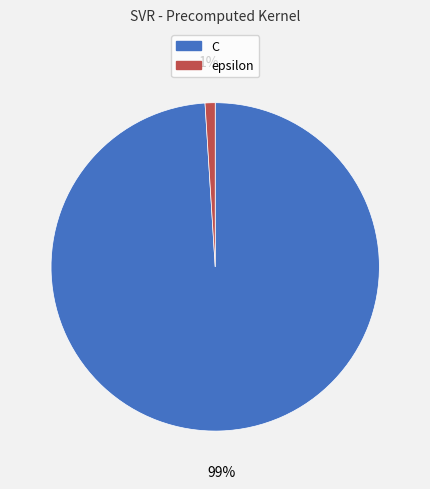

Rank the categories by value from lowest to highest.

epsilon, C